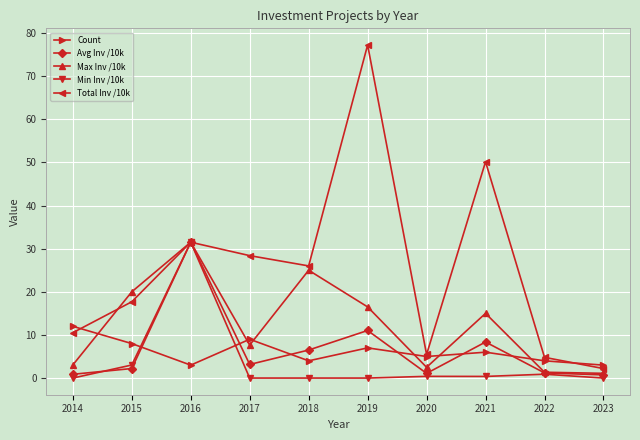

True or false: Count has more than 0 points higher than both neighbors.

True